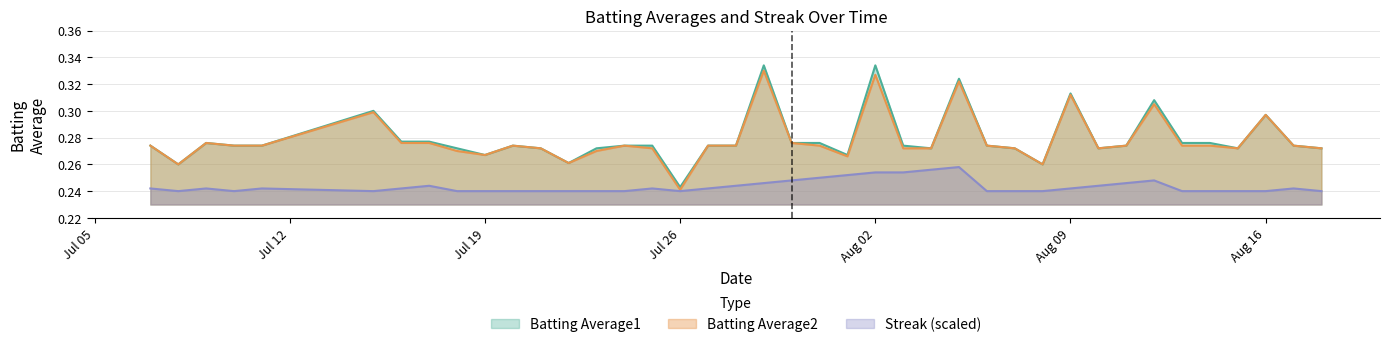

How many lines are shown in the chart?

3